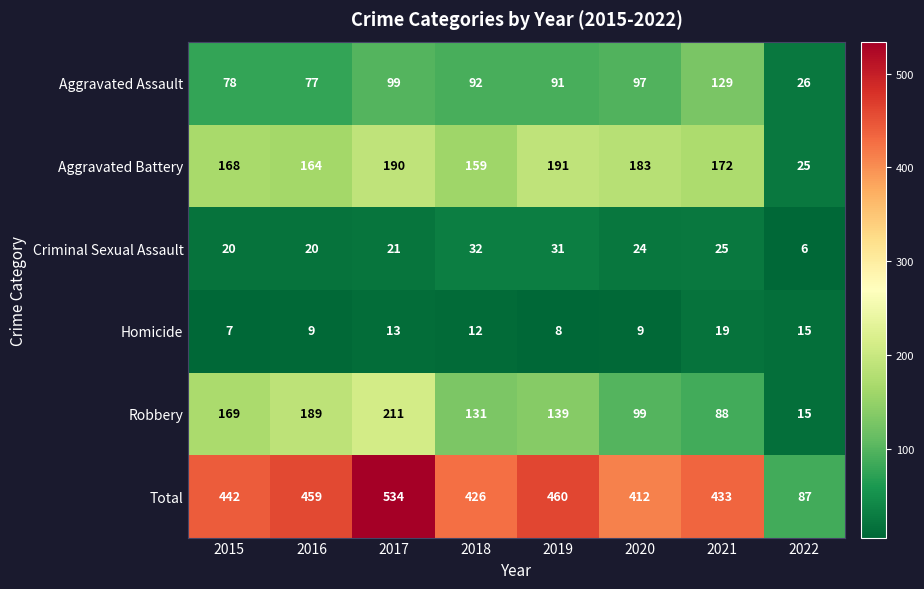

What is the approximate value of Aggravated Assault at 2020, to the nearest 5?

95